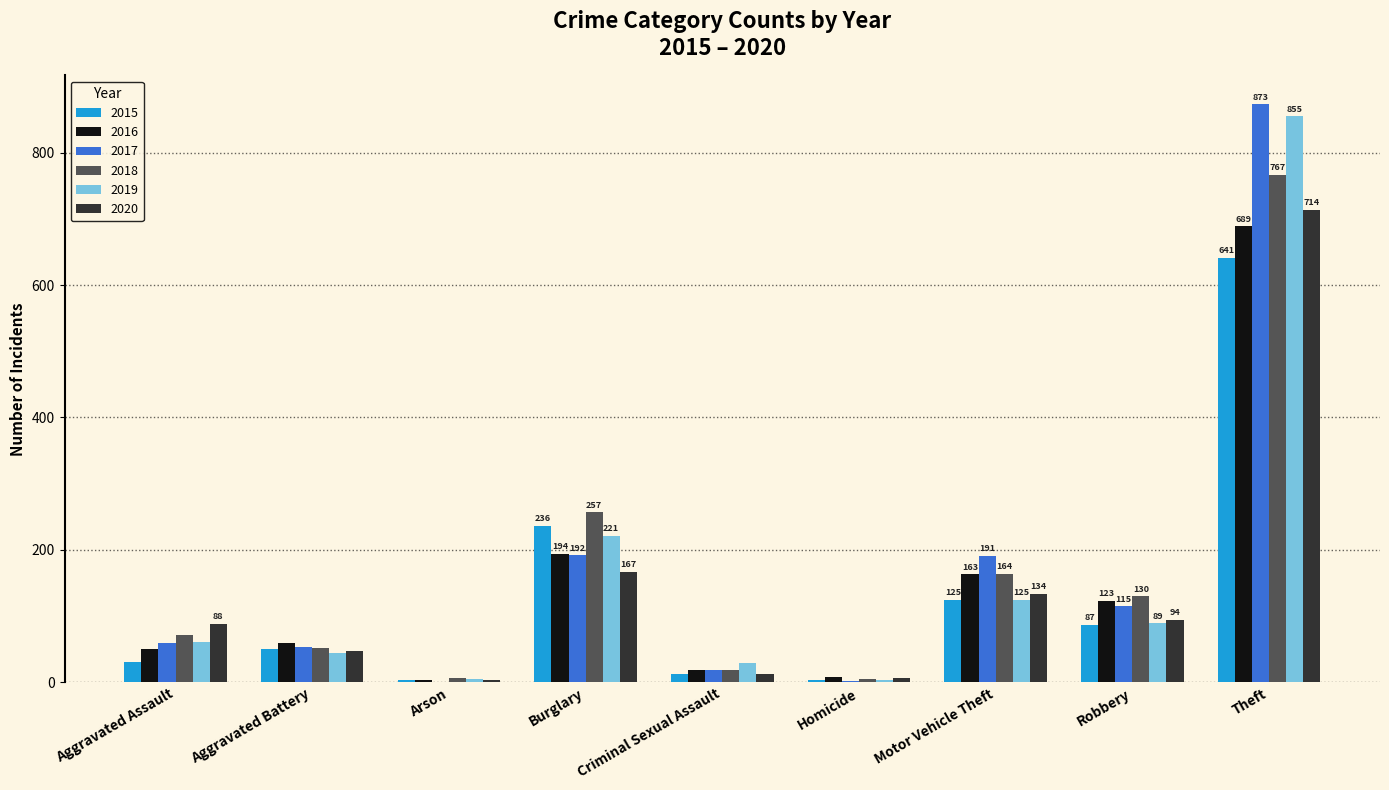

What is the difference between the 2017 values at Robbery and Motor Vehicle Theft?

76